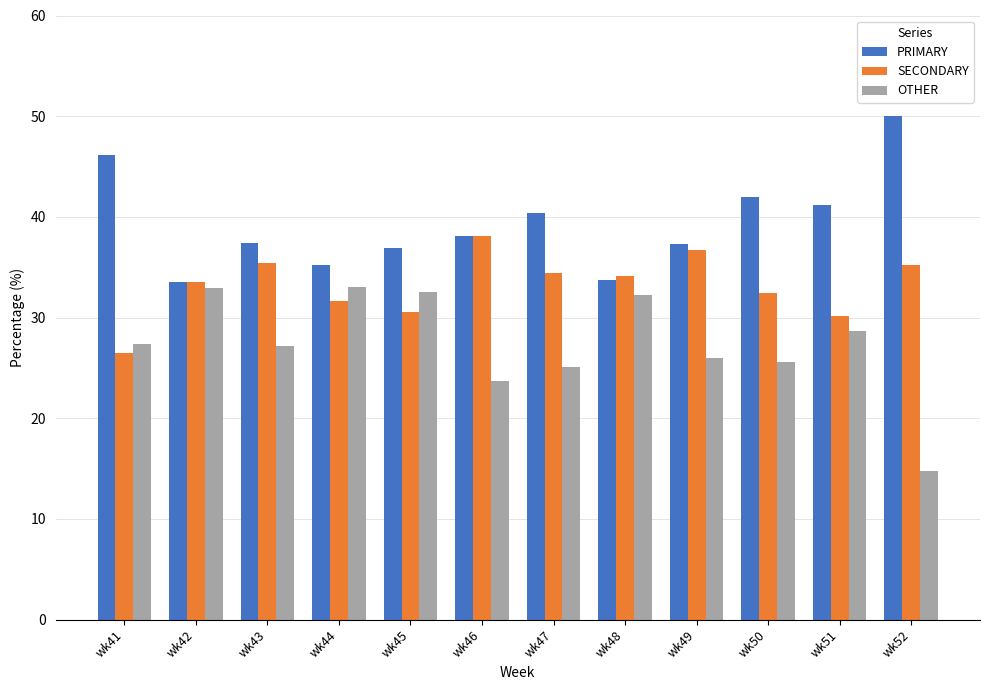

What is the approximate value of OTHER at wk45?

32.5